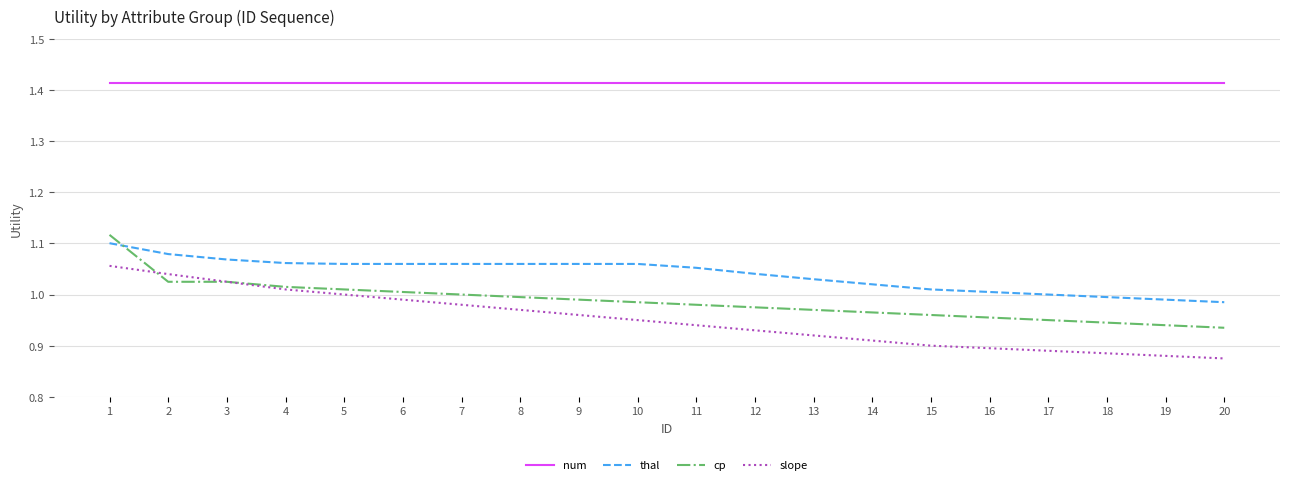

Where does the thal series first go above 1?

1